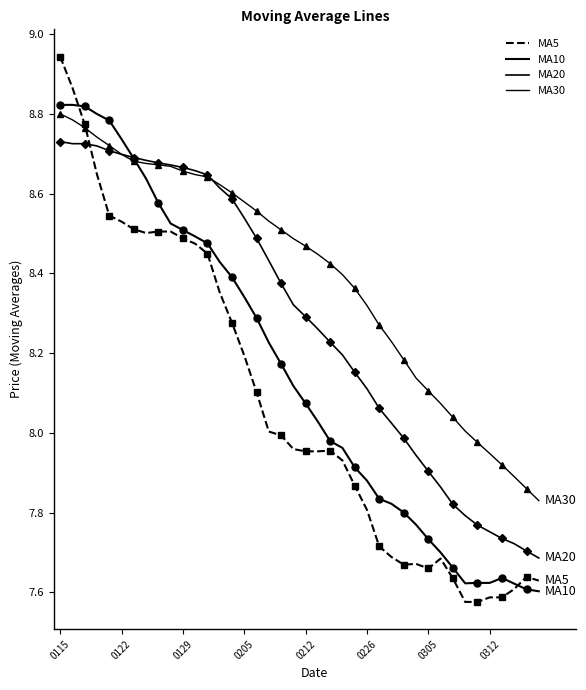

How many interior local valleys does the MA10 series have?

1